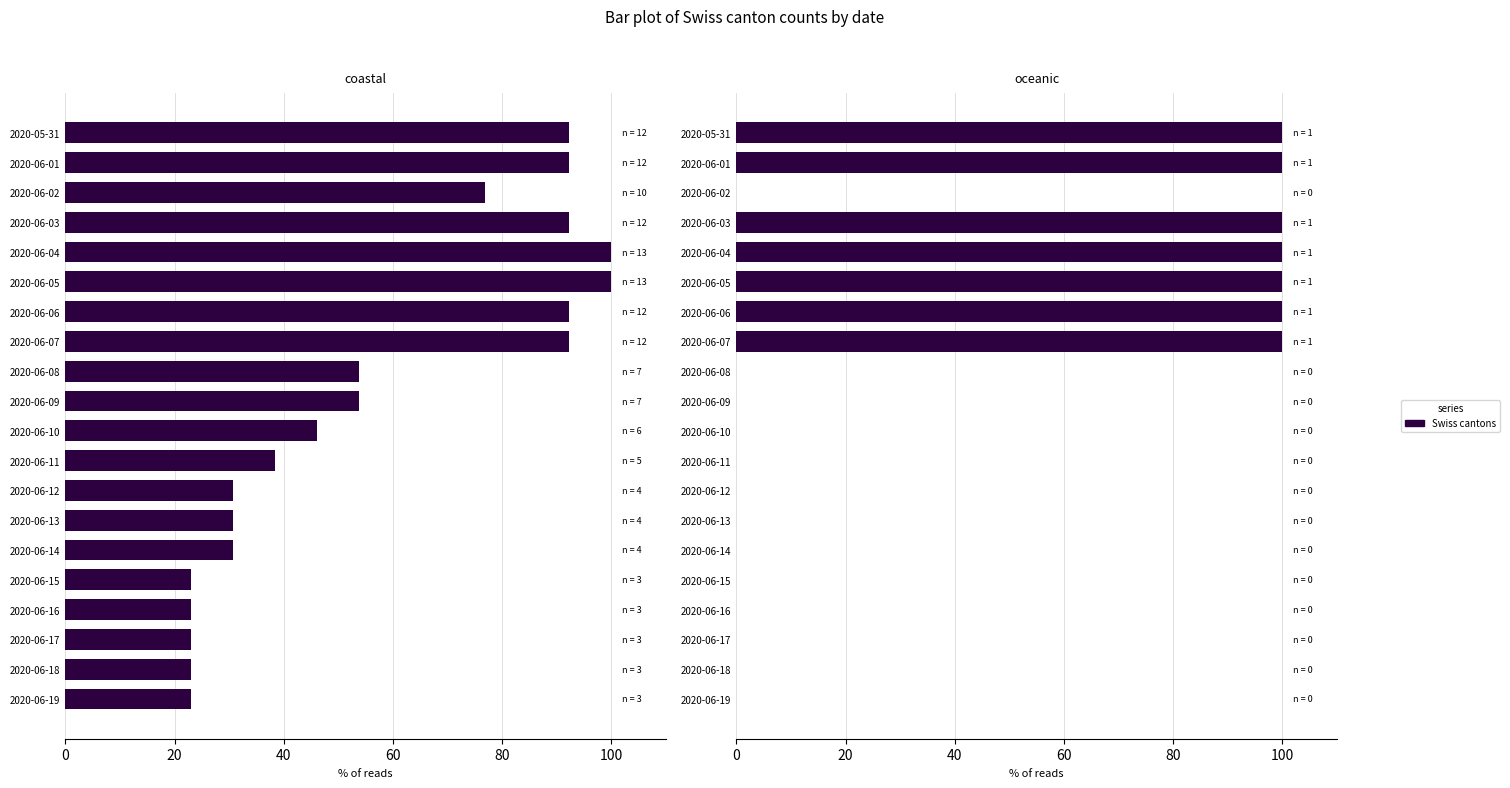

The value at 2020-06-12 is -39. True or false?

False